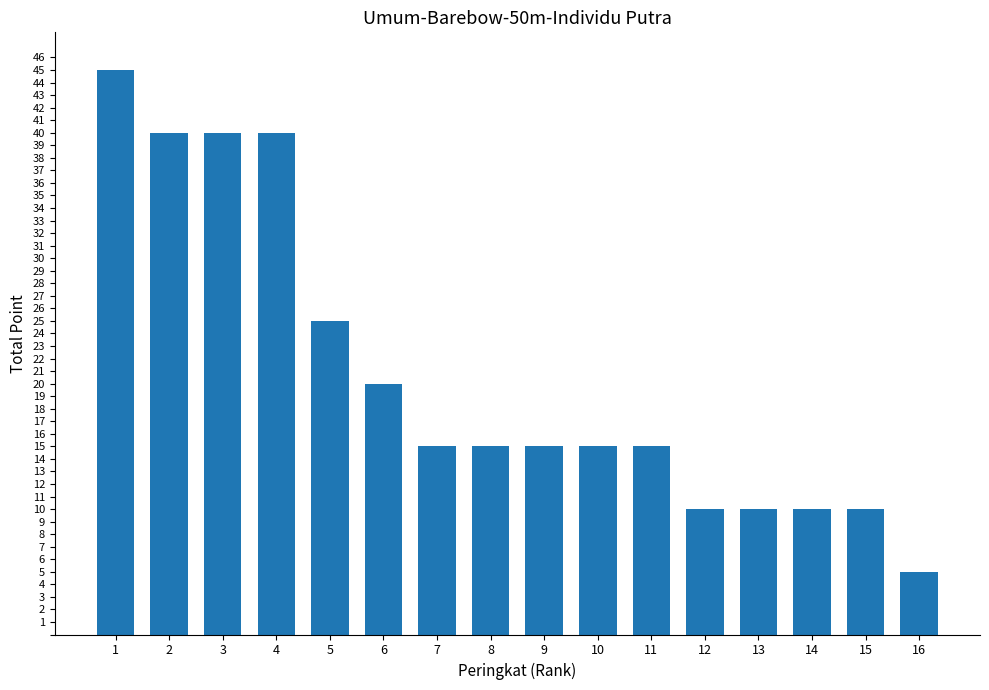

Between 2 and 15, which is larger?

2